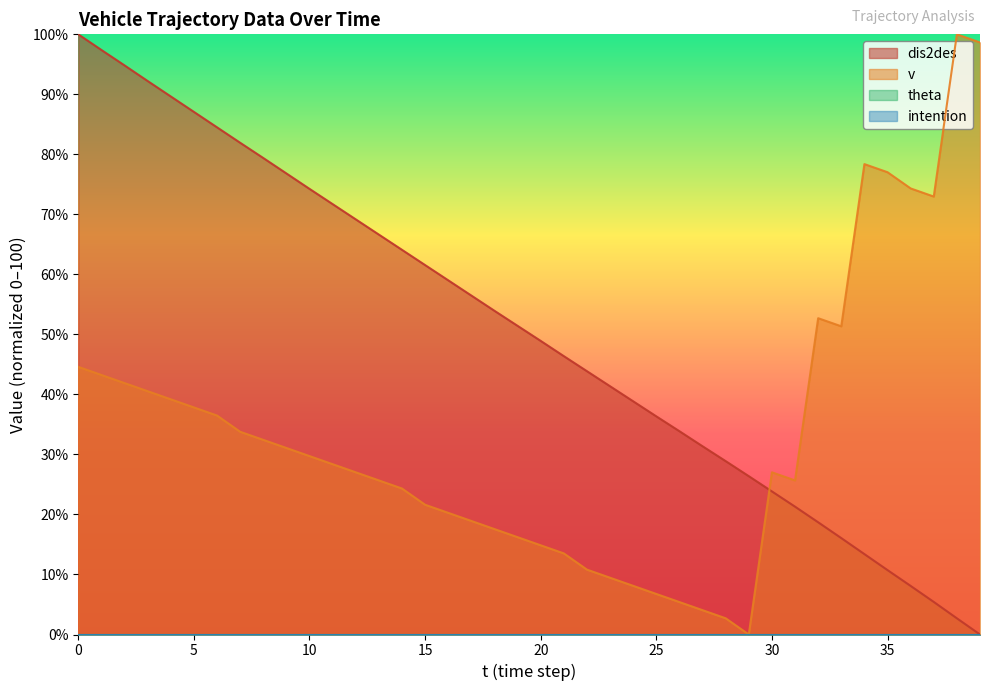

Reading left to right, what are all the values shown in this chart?

dis2des: 100.0	97.4	94.8	92.2	89.7	87.1	84.5	81.9	79.4	76.8	74.3	71.7	69.2	66.6	64.1	61.6	59.0	56.5	53.9	51.4	48.9	46.4	43.9	41.4	38.9	36.3	33.9	31.4	28.9	26.4	23.8	21.3	18.7	16.1	13.4	10.7	8.1	5.4	2.7	0.0
v: 44.6	43.2	41.9	40.5	39.2	37.8	36.5	33.8	32.4	31.1	29.7	28.4	27.0	25.7	24.3	21.6	20.3	18.9	17.6	16.2	14.9	13.5	10.8	9.5	8.1	6.8	5.4	4.1	2.7	0.0	27.0	25.7	52.7	51.4	78.4	77.0	74.3	73.0	100.0	98.6